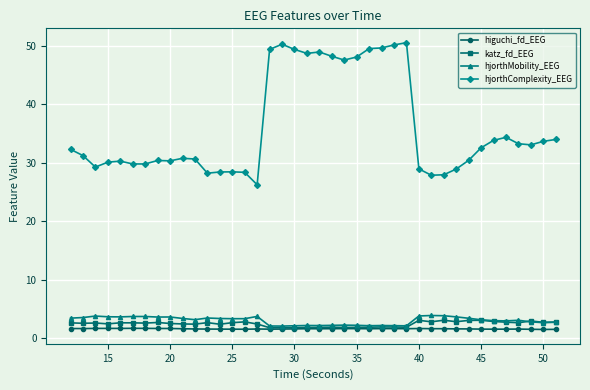

True or false: higuchi_fd_EEG has more than 2 points higher than both neighbors.

True